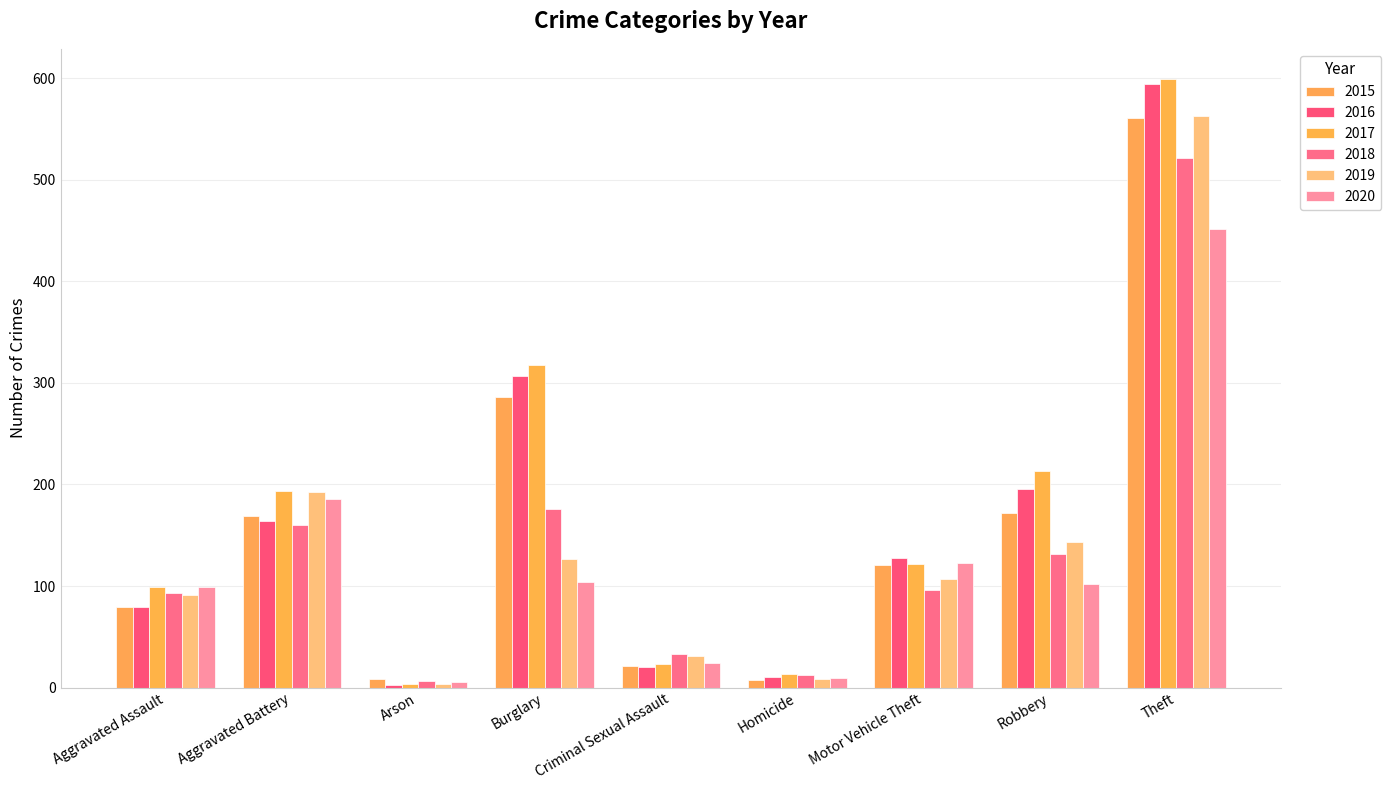

At which label does 2016 first exceed 128?

Aggravated Battery